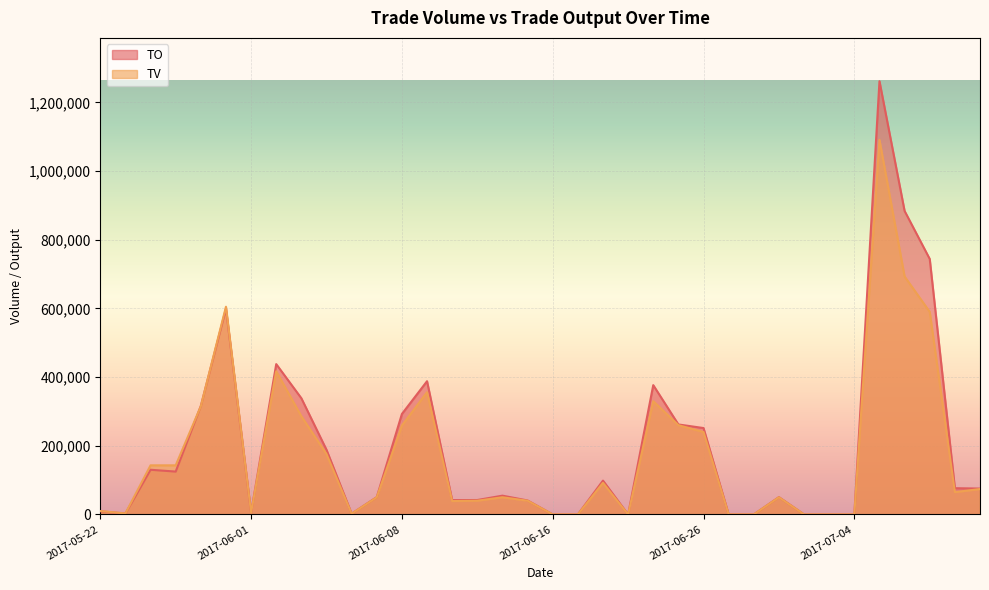

How many interior local peaks does the TO series have?

9